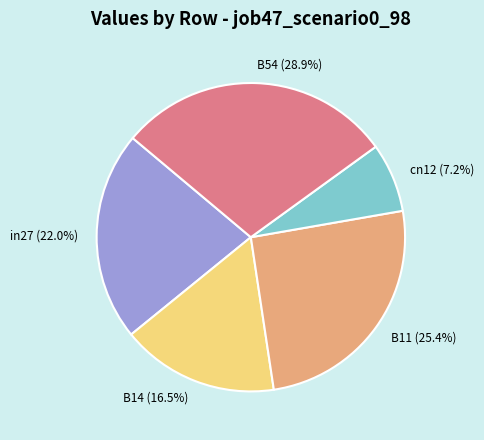

Rank the categories by value from highest to lowest.

B54, B11, in27, B14, cn12